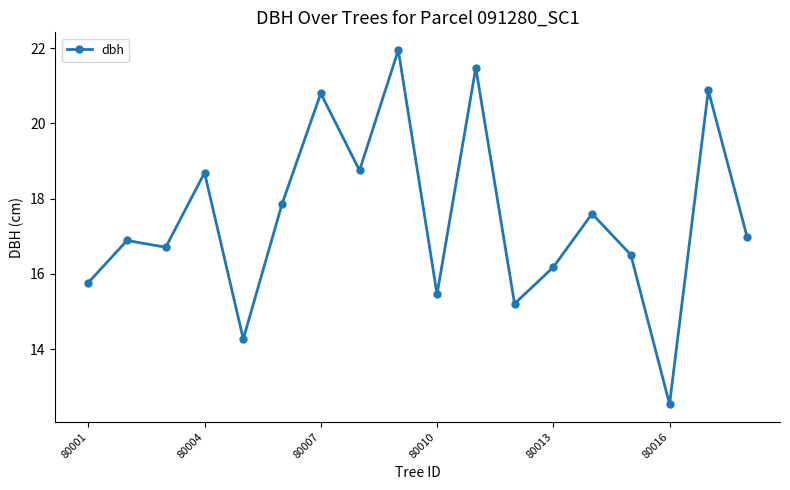

True or false: the data has more than 1 interior local peaks.

True